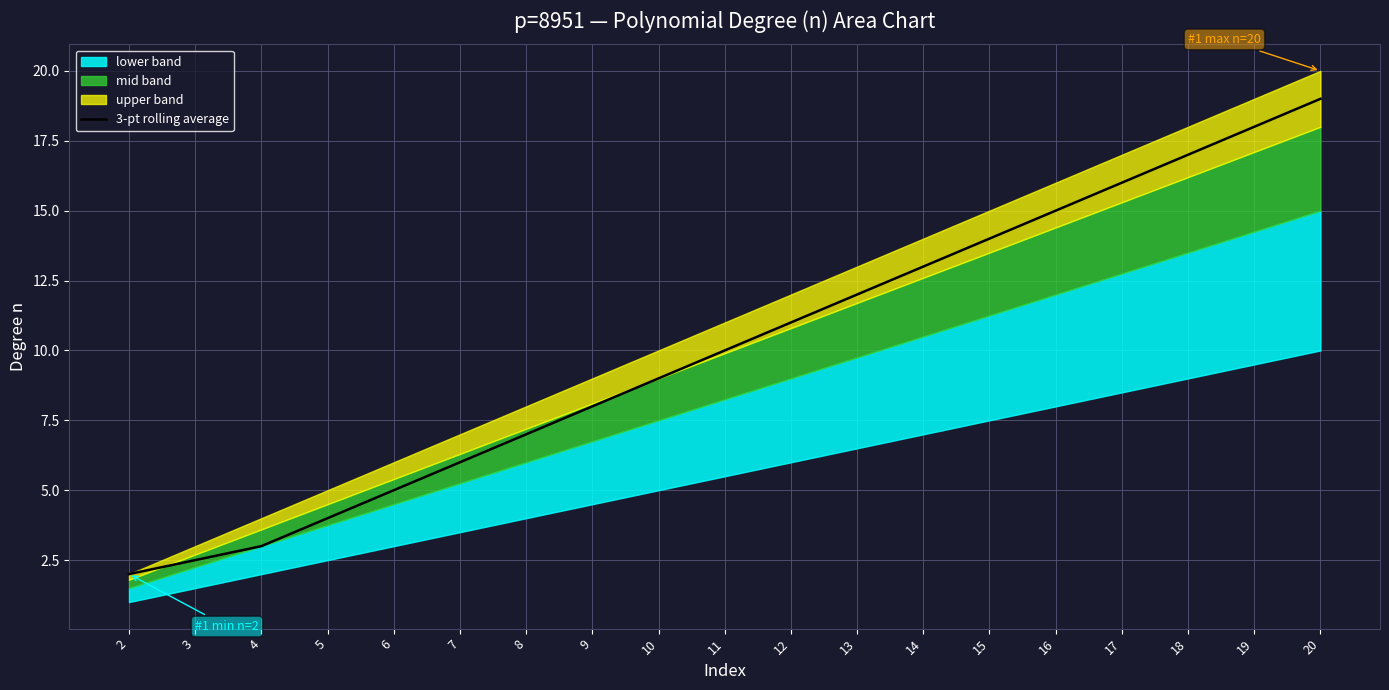

Reading left to right, extract all data points from this chart.

2=2.0	3=2.5	4=3.0	5=4.0	6=5.0	7=6.0	8=7.0	9=8.0	10=9.0	11=10.0	12=11.0	13=12.0	14=13.0	15=14.0	16=15.0	17=16.0	18=17.0	19=18.0	20=19.0